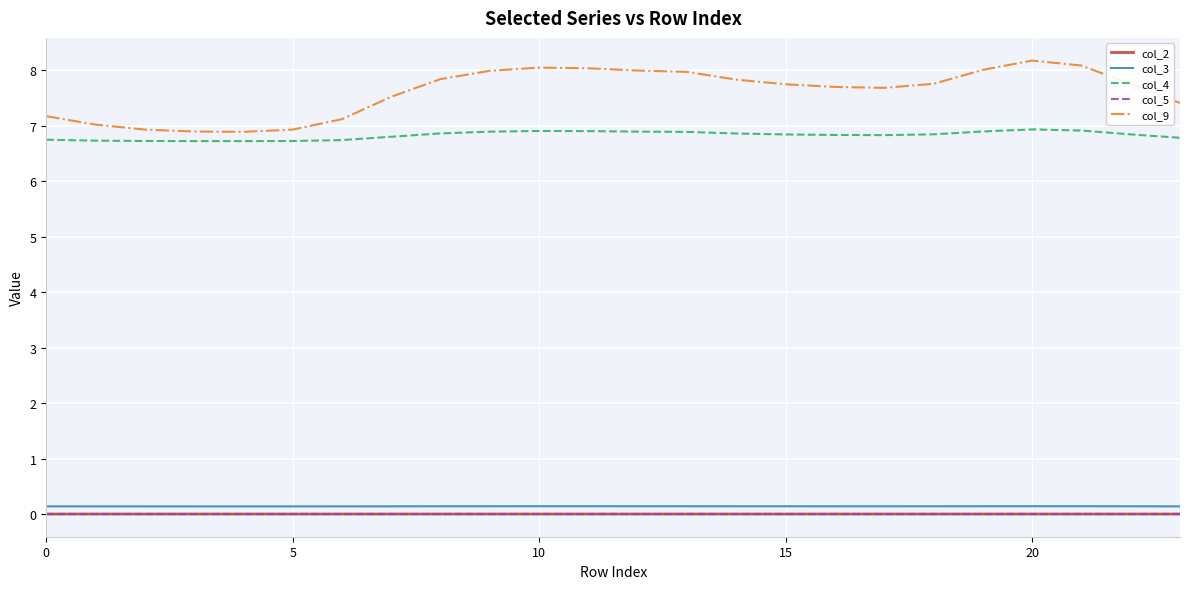

True or false: col_2 and col_4 cross at least once.

False